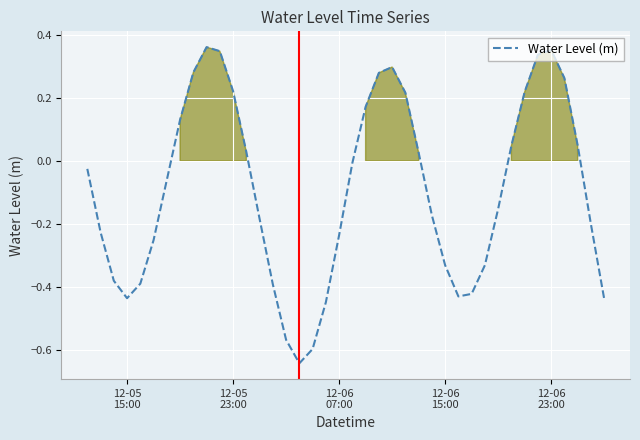

How many lines are shown in the chart?

1